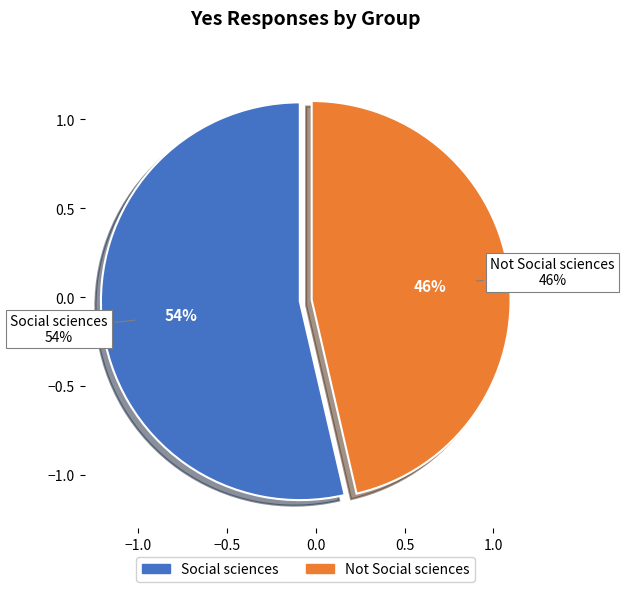

Does any single category account for the majority?

Yes